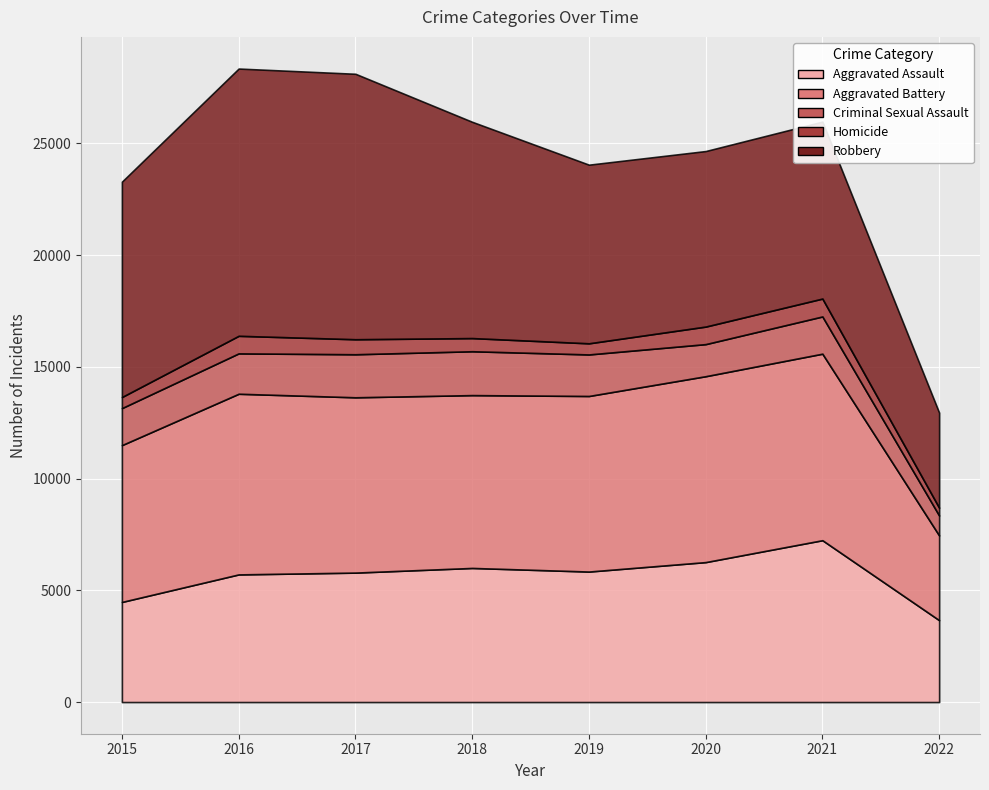

What is the average value of the Robbery series?

8898